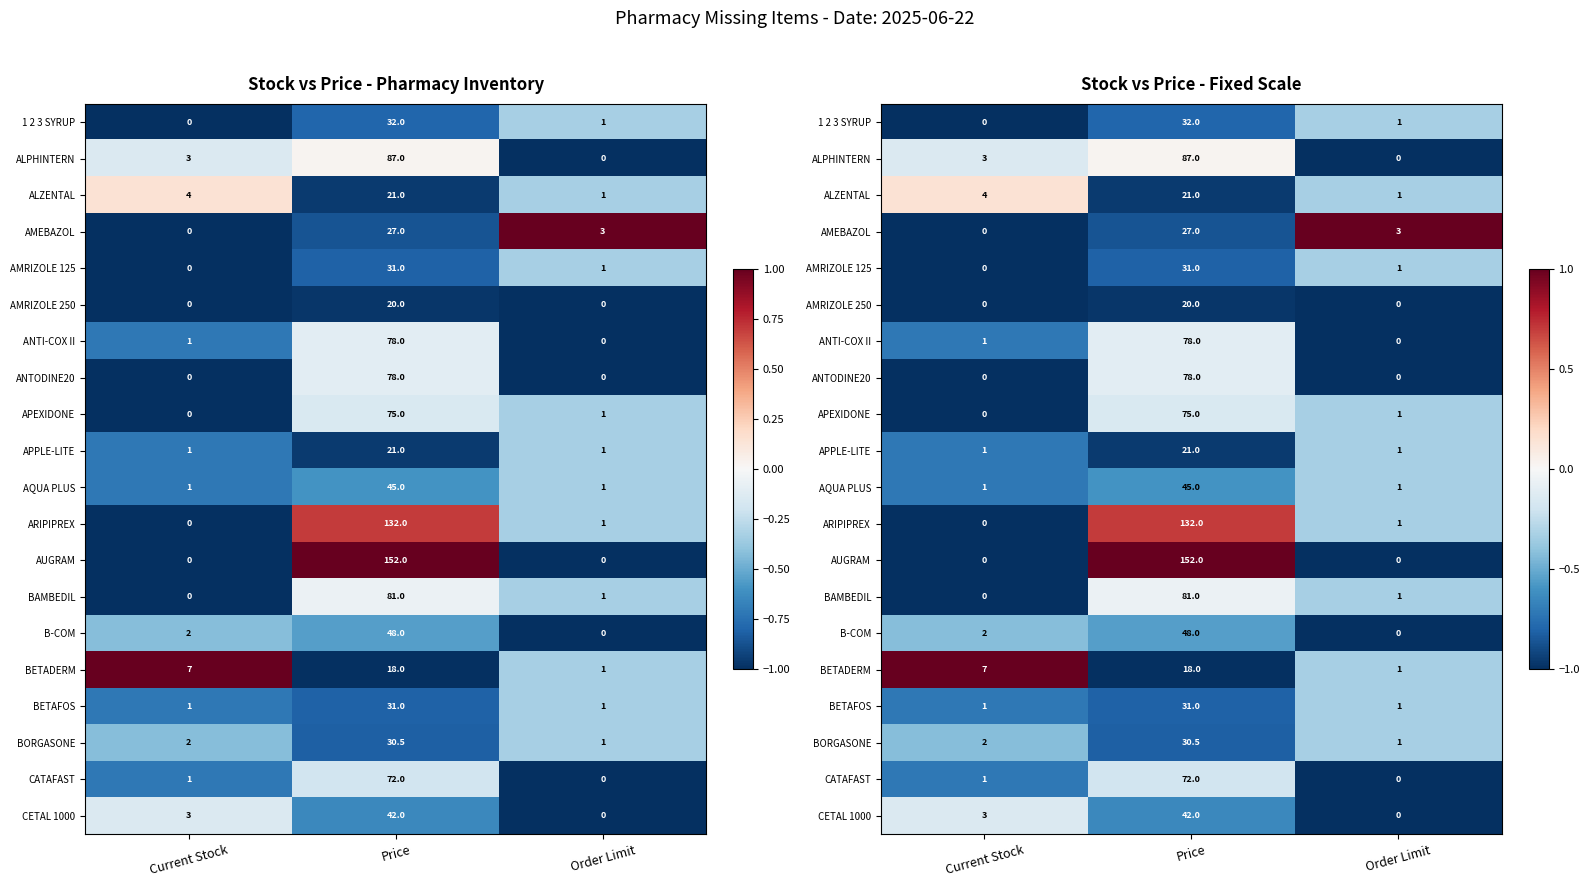

At which label is BAMBEDIL closest to 0?

Price